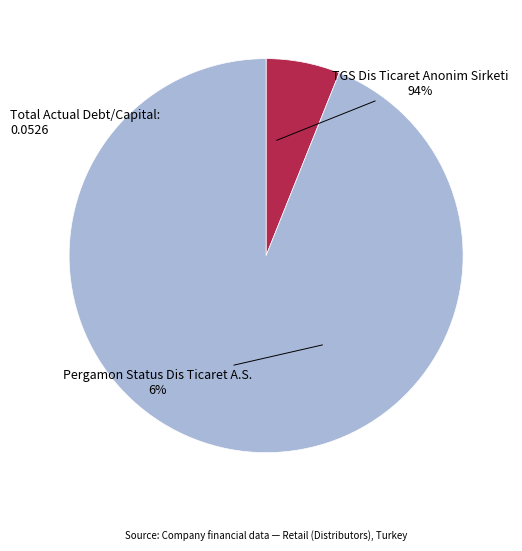

Which slice is the smallest?

Pergamon Status Dis Ticaret A.S.